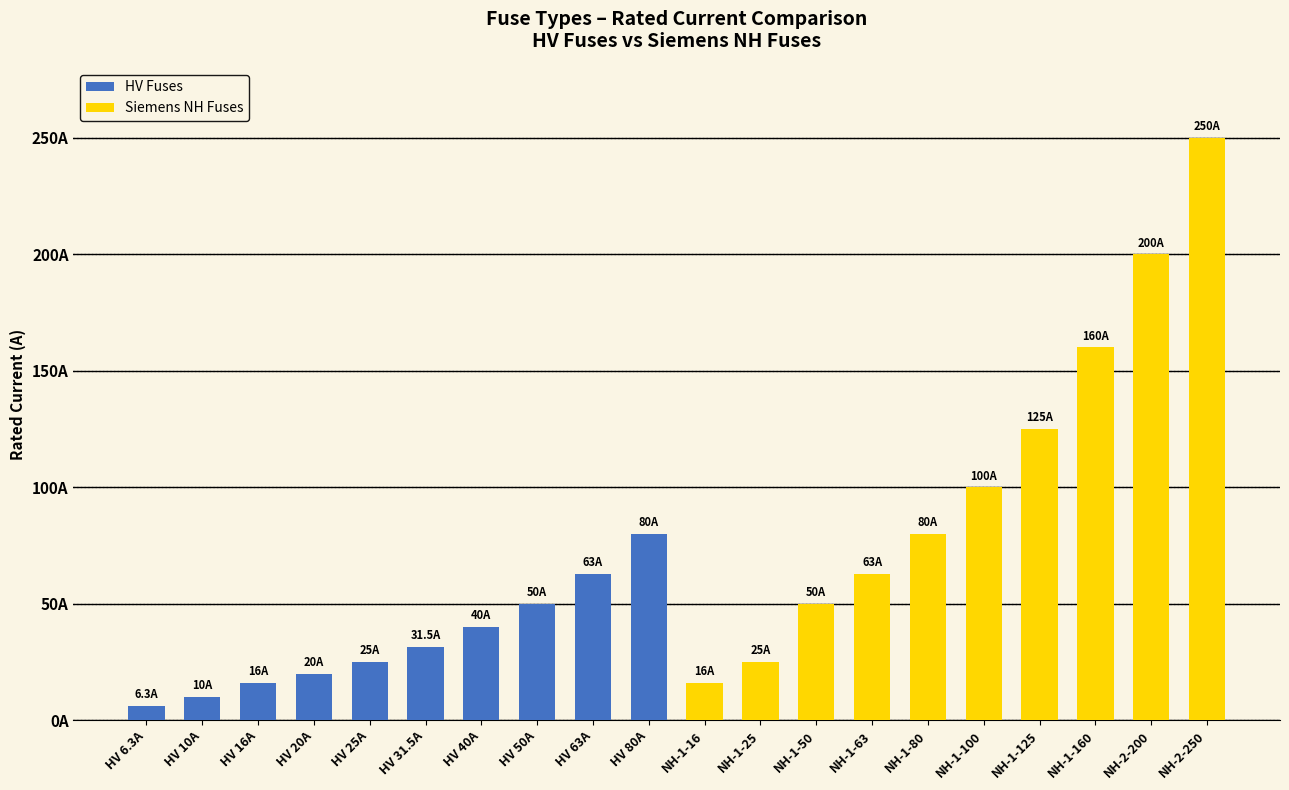

What is the maximum value for Siemens NH Fuses?

250.0